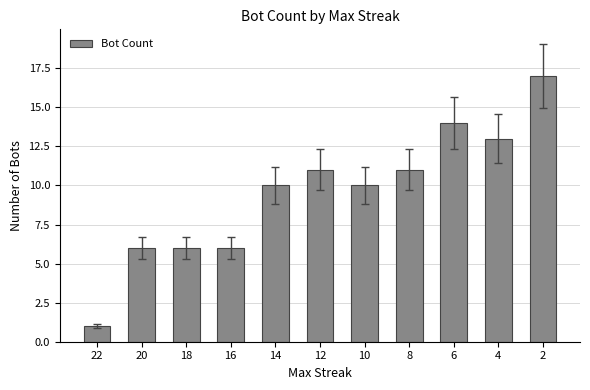

Which has a higher value, 10 or 16?

10